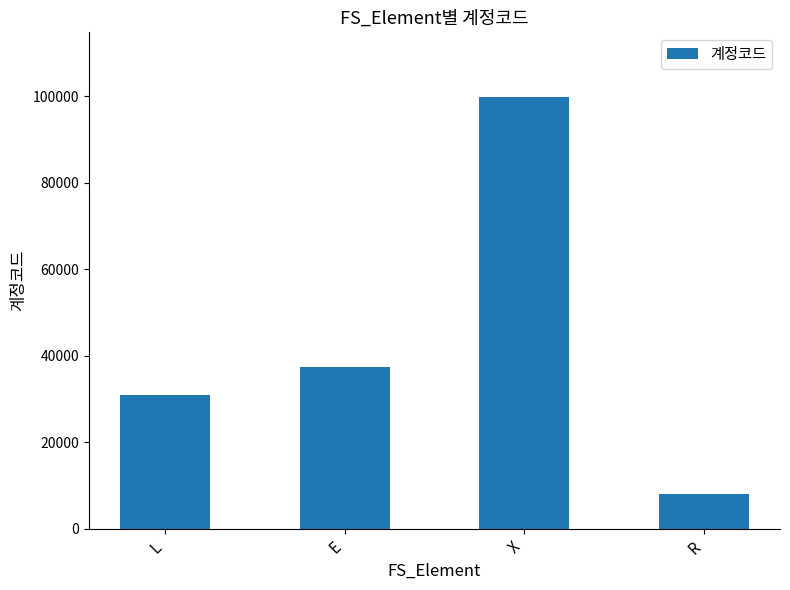

Are the bars horizontal?

No